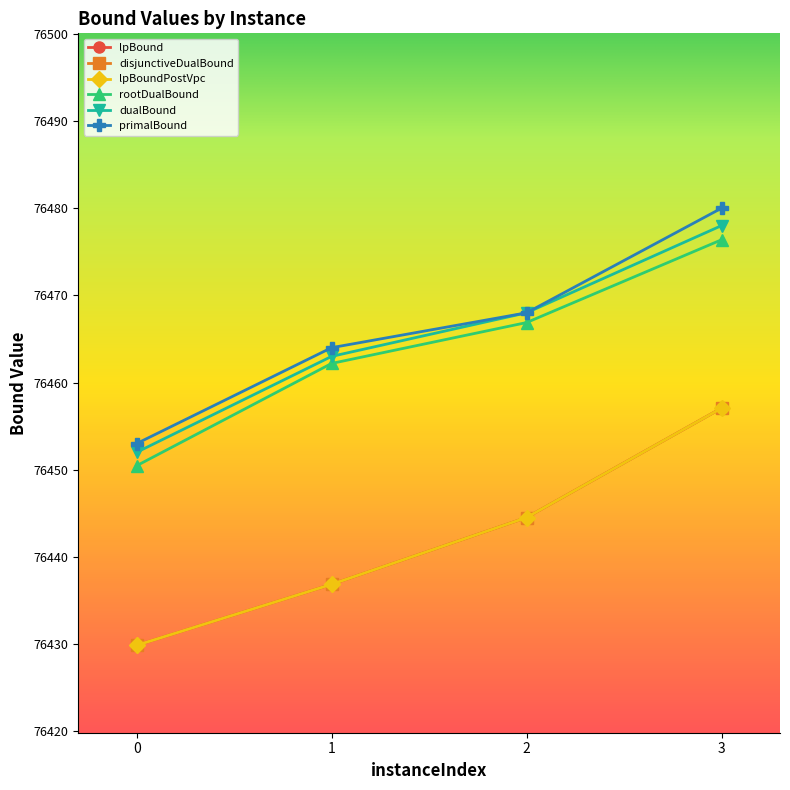

Does the chart have visible grid lines?

No